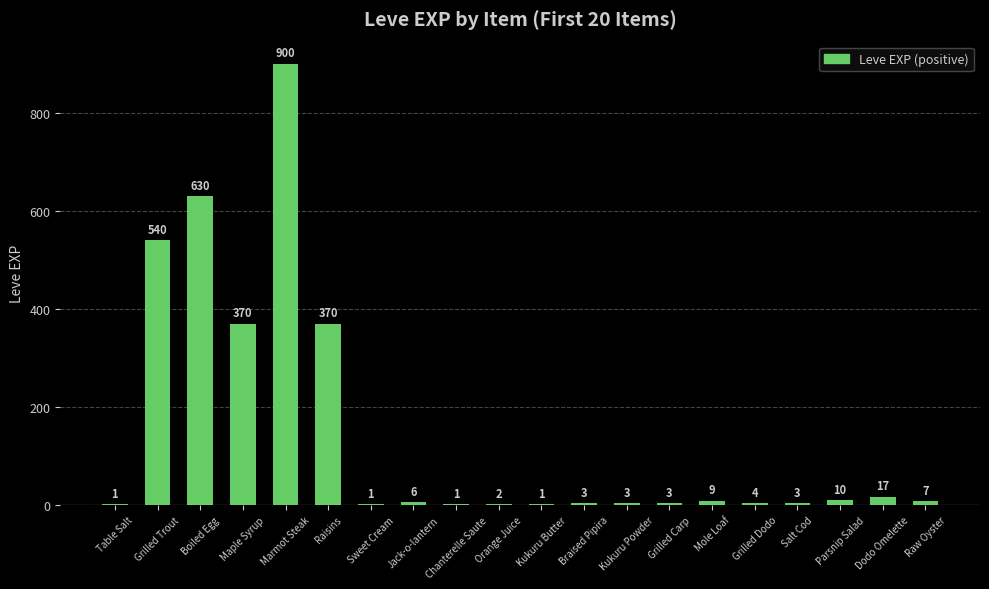

The chart shows a value of 117 at Maple Syrup. True or false?

False